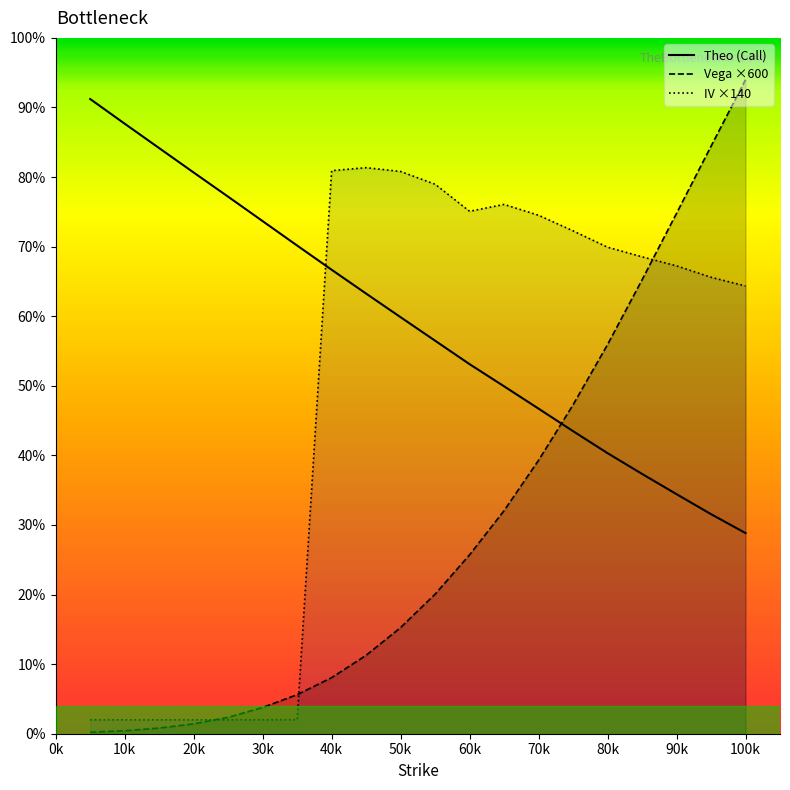

True or false: Vega ×600 and Theo (Call) cross at least once.

True